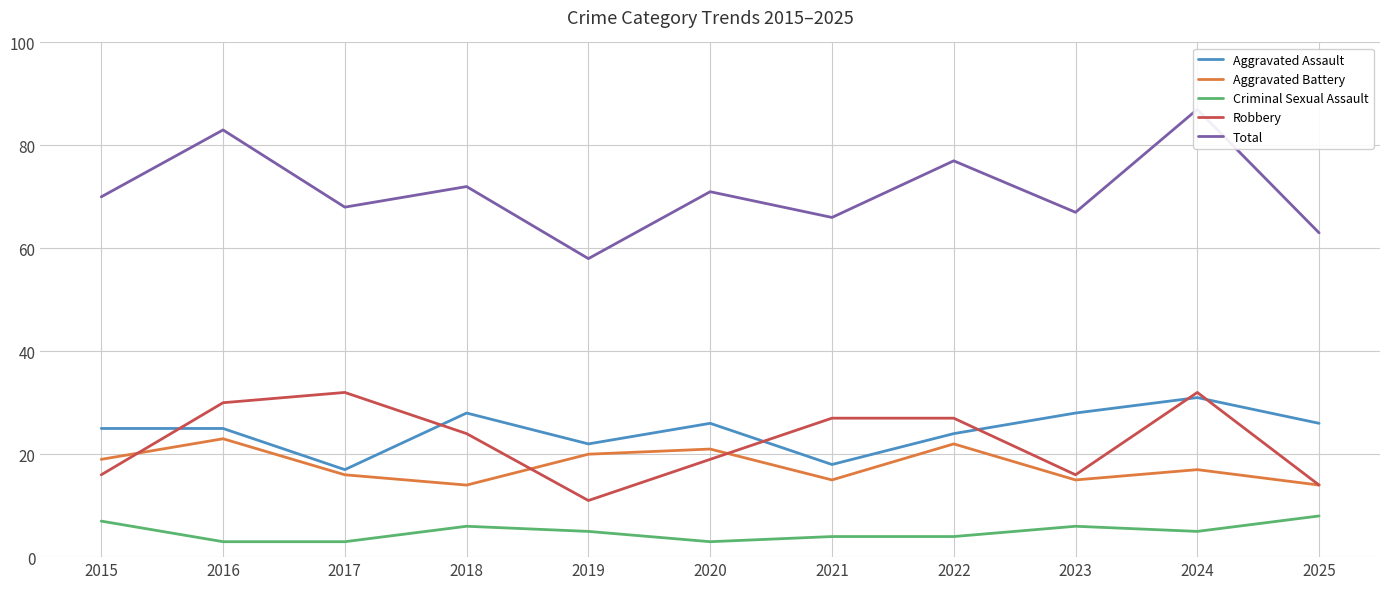

List the series in order of their peak value, lowest first.

Criminal Sexual Assault, Aggravated Battery, Aggravated Assault, Robbery, Total